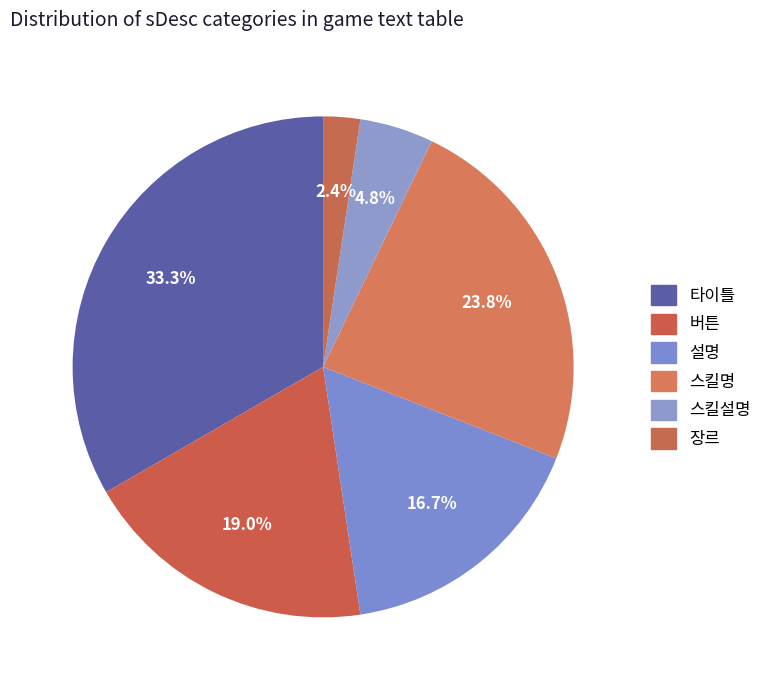

Count the number of slices in the pie.

6